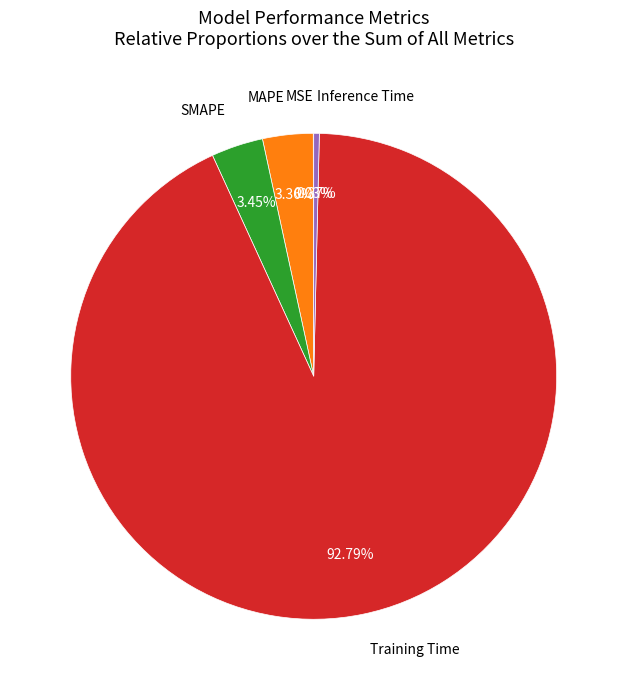

How many segments does this pie chart have?

5